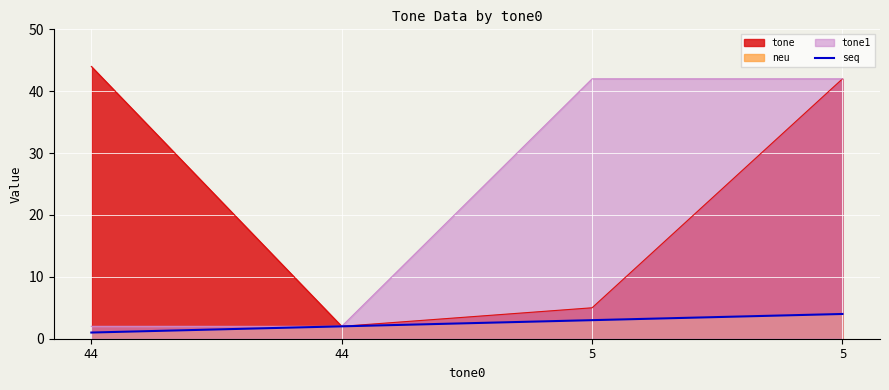

Rank the categories by value from lowest to highest.

44, 44, 5, 5